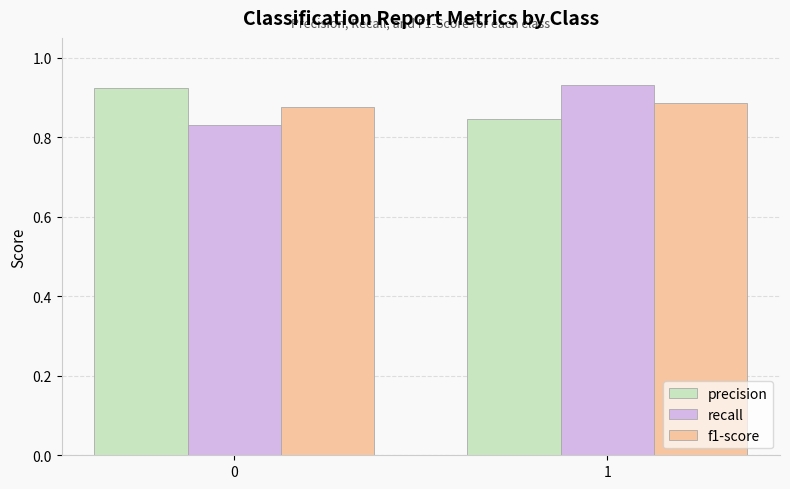

Count the precision values in the range 0 to 1.

2